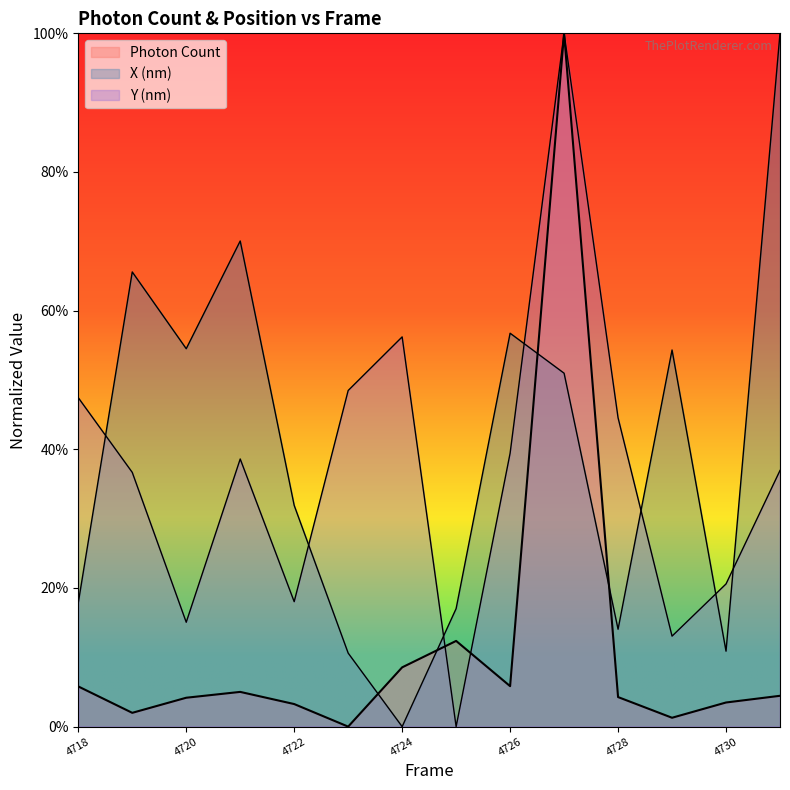

Which series has the widest spread of values?

Photon Count